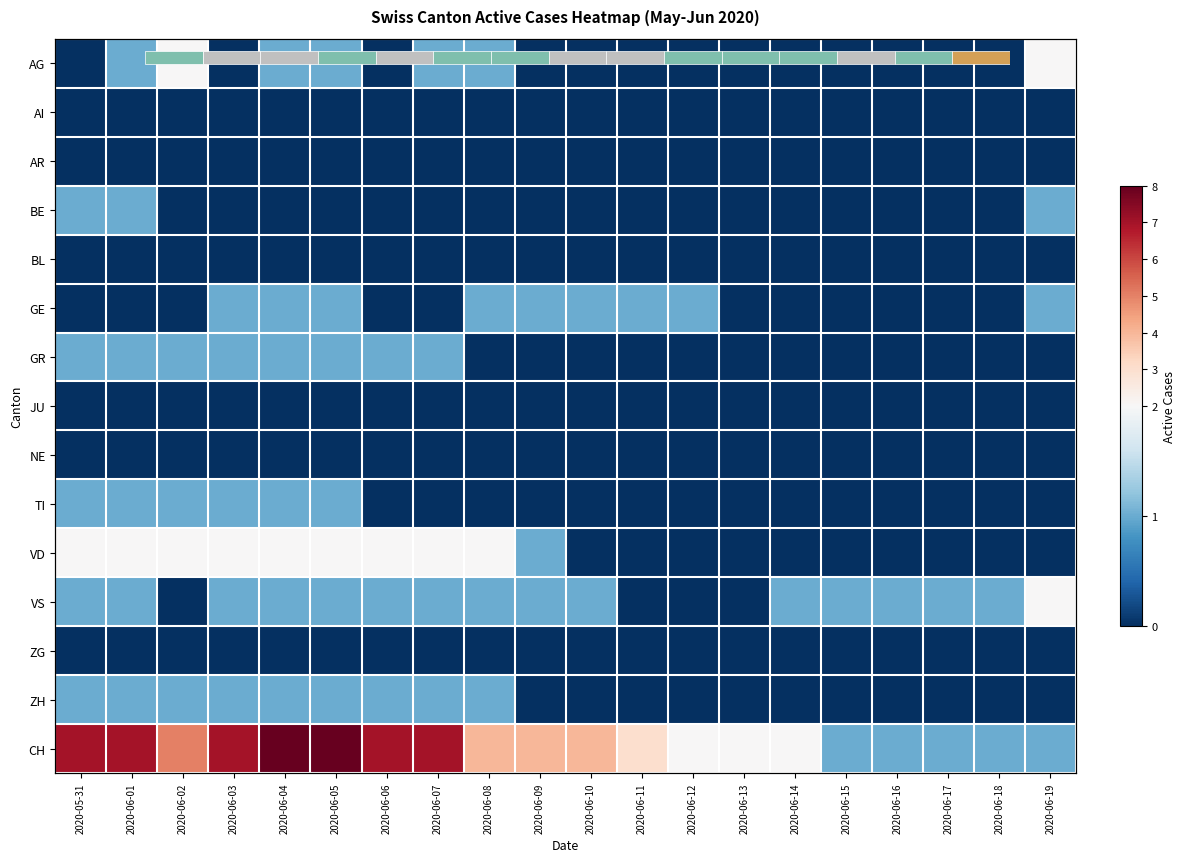

What is the total value across all series at 2020-06-13?

2